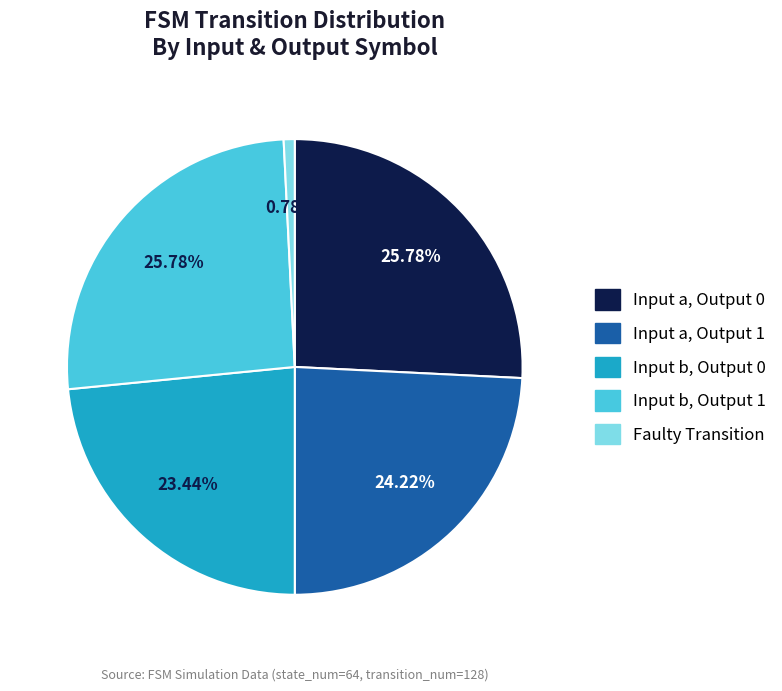

How many slices are in this pie chart?

5